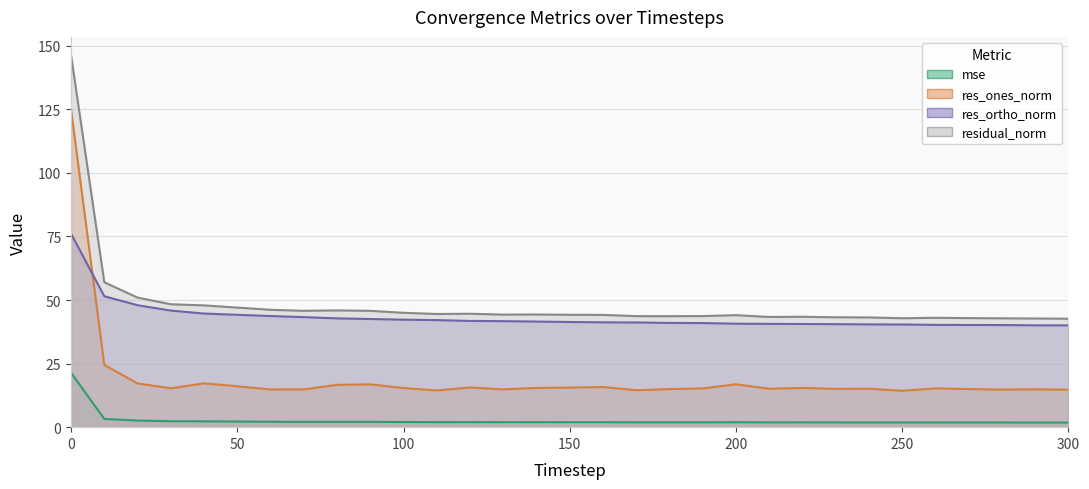

At which label does res_ortho_norm reach its minimum?

300